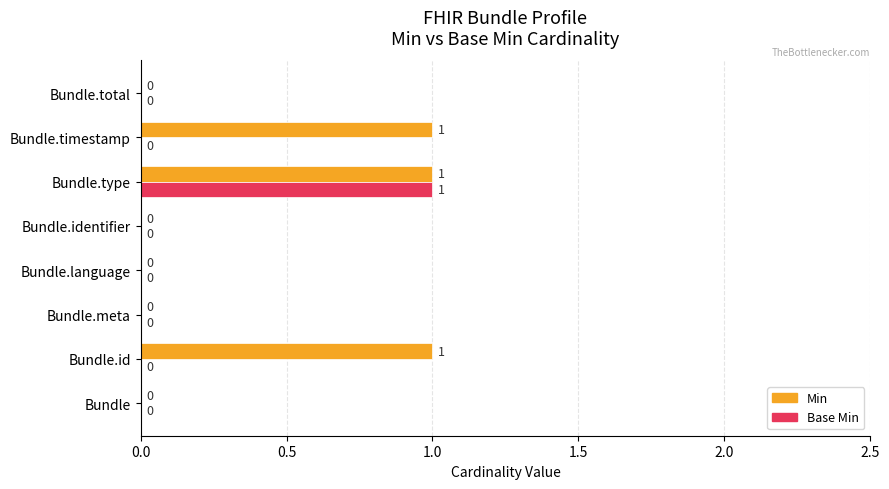

Which series has the largest total across all categories?

Min